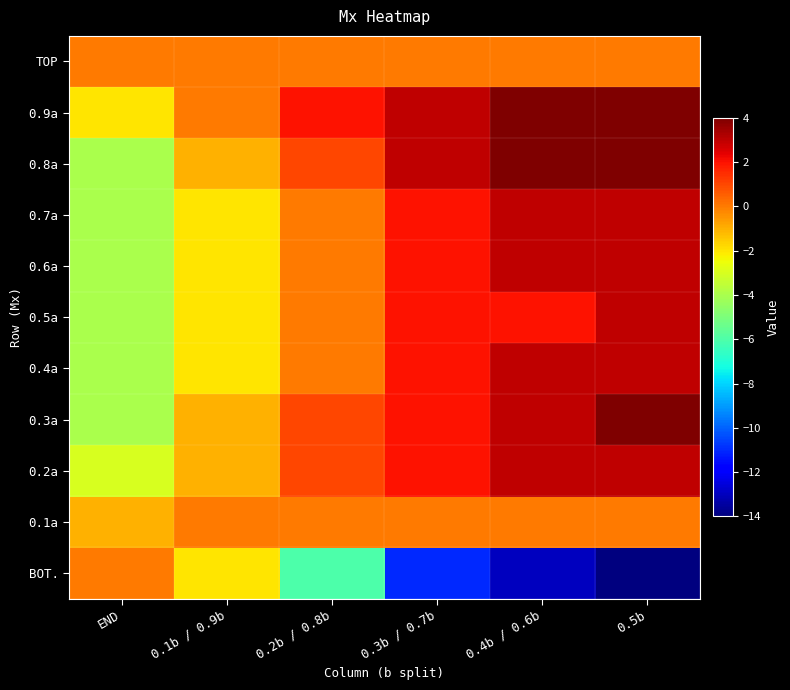

What is the greatest value displayed?

4